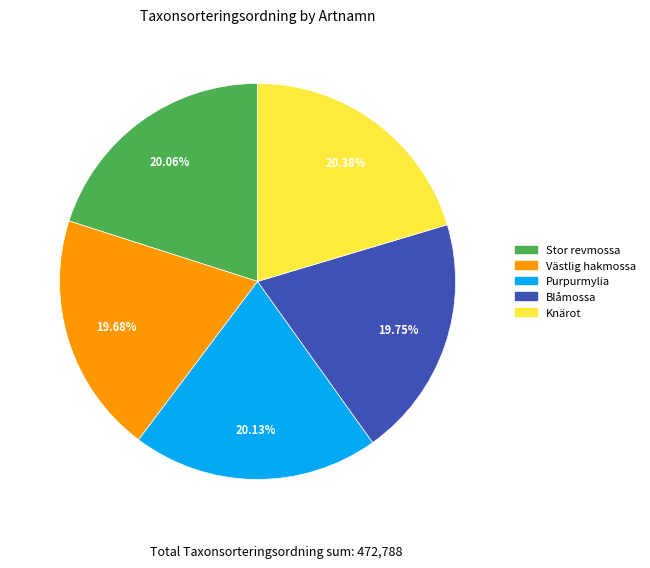

True or false: Blåmossa accounts for 20% of the total.

True